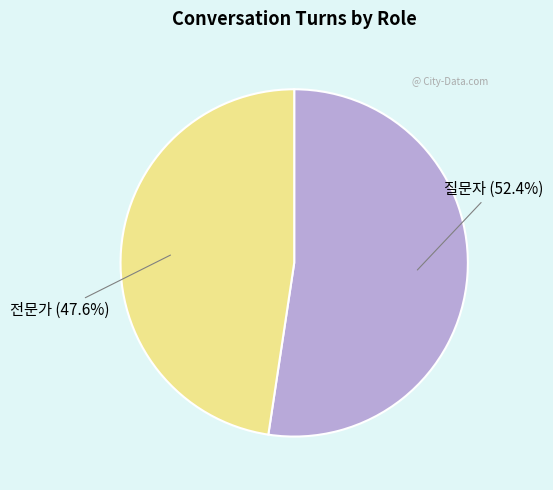

What is the majority slice?

질문자